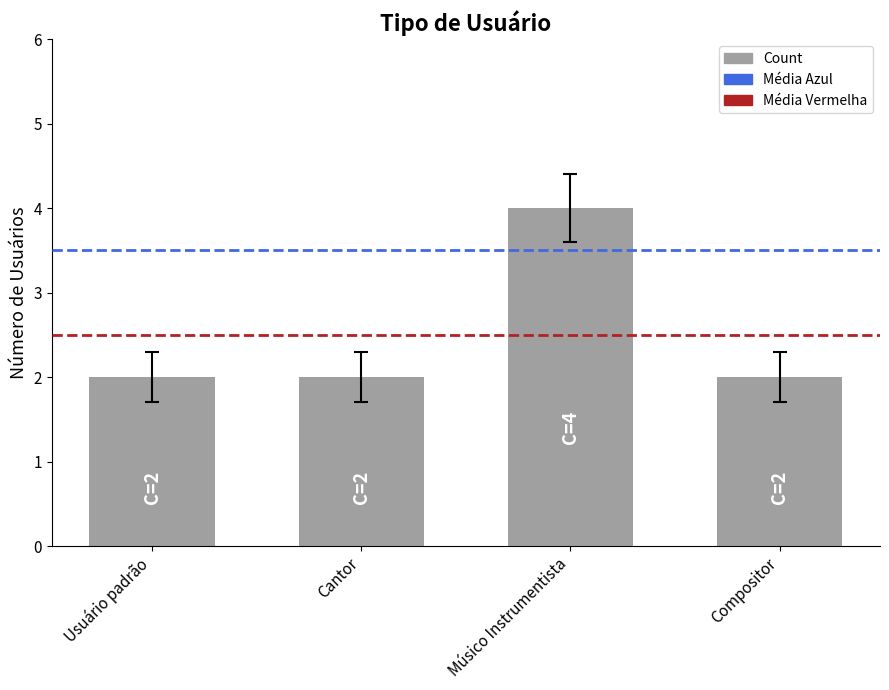

What is the value of the 1st bar from the left?

2